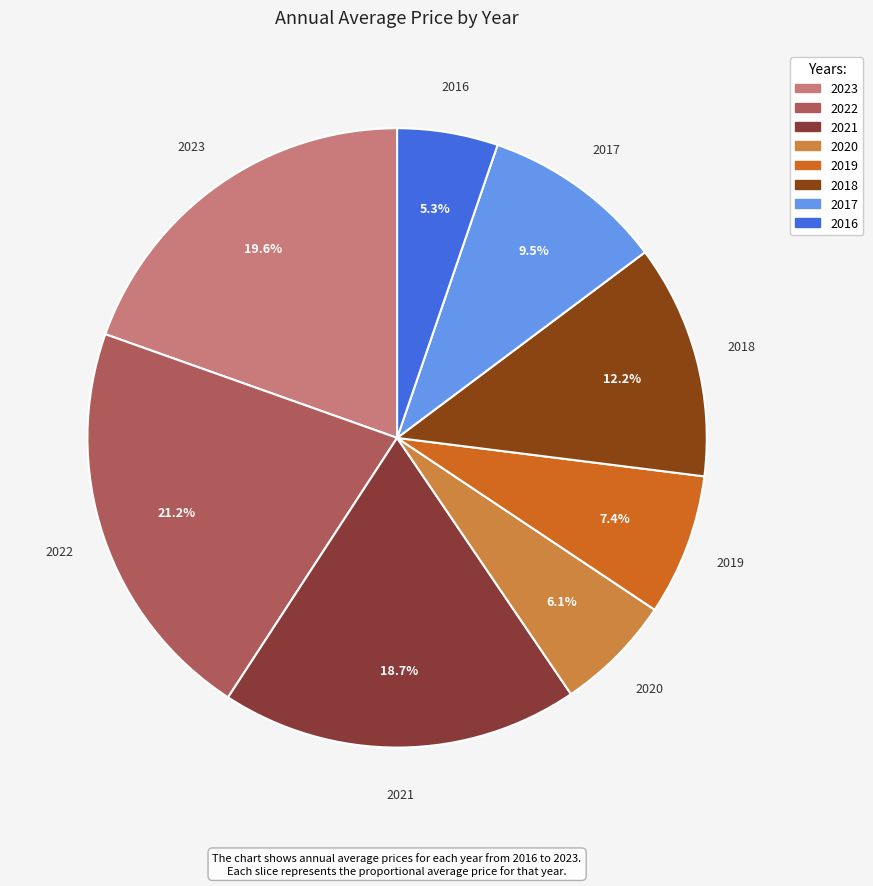

How many slices are in this pie chart?

8